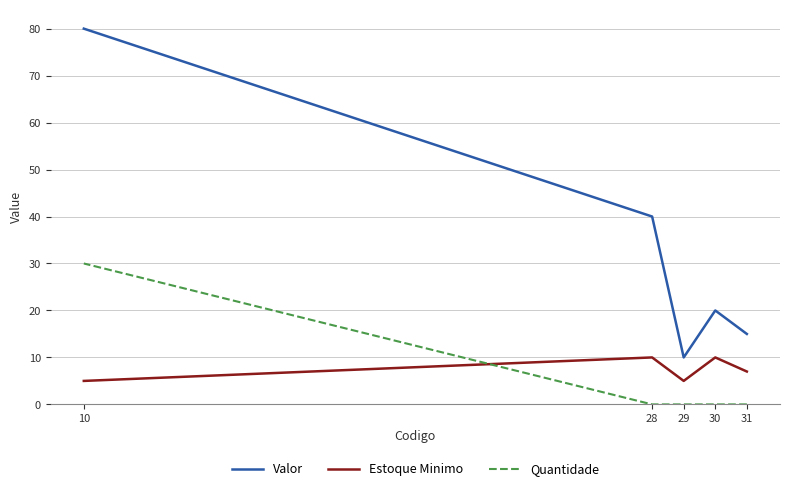

What is the difference between the maximum and minimum values in the Quantidade series?

30